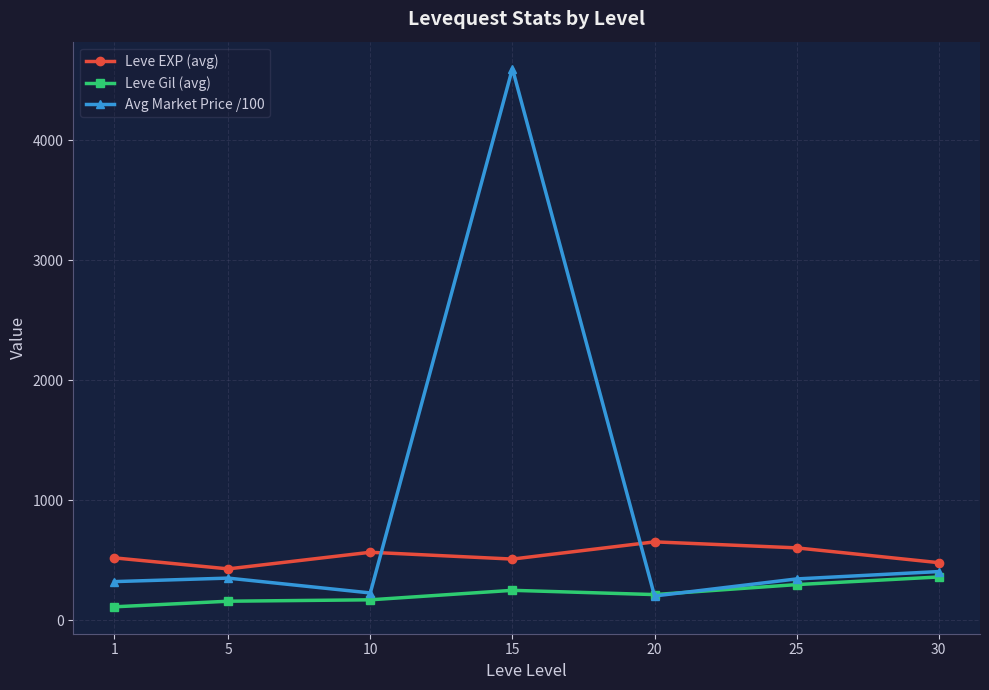

Where does the Avg Market Price /100 series first go above 344?

5